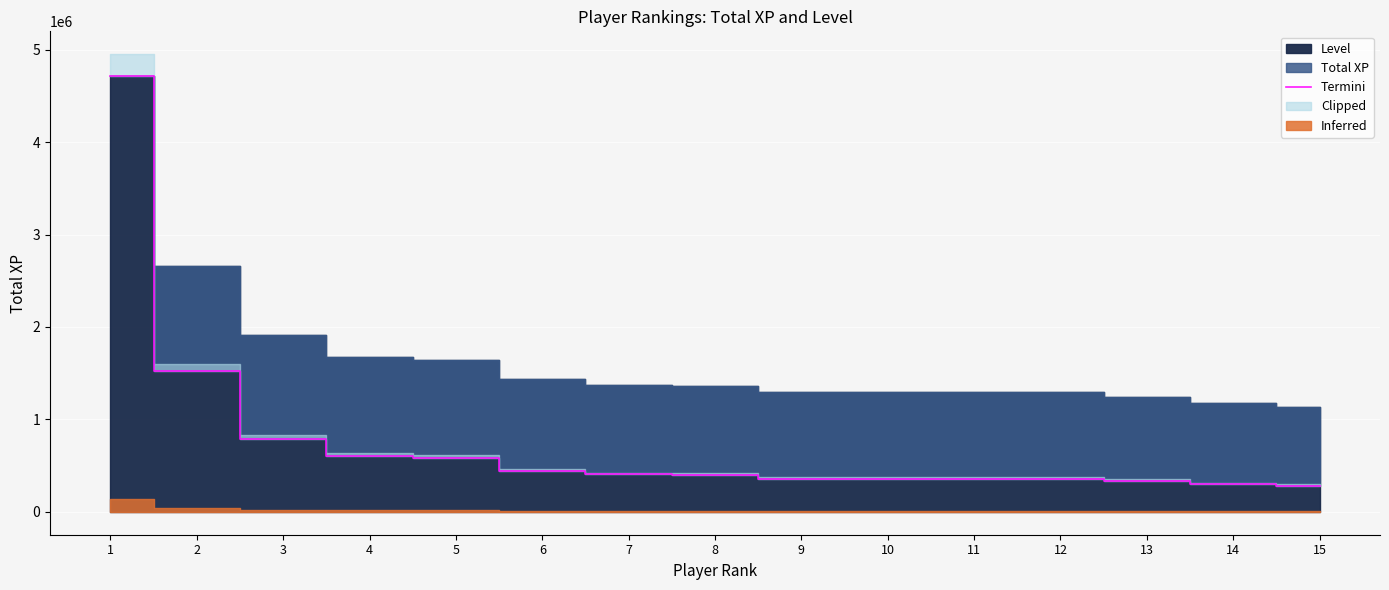

How many data points are less than 395750?

7